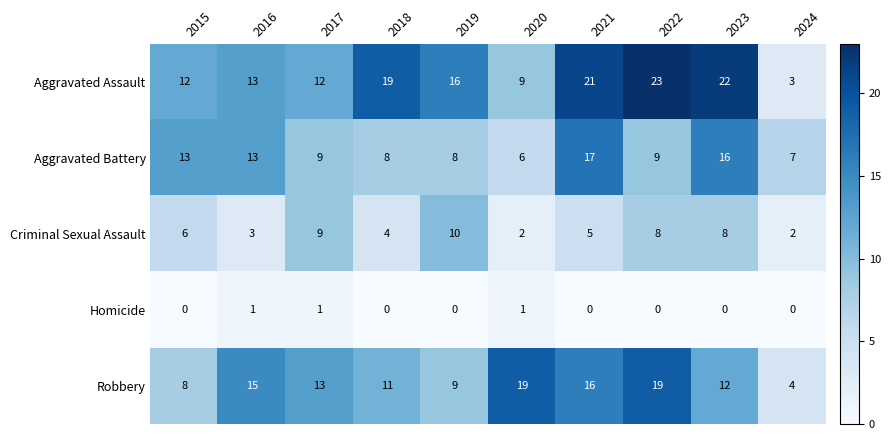

Count the number of data series in this chart.

5